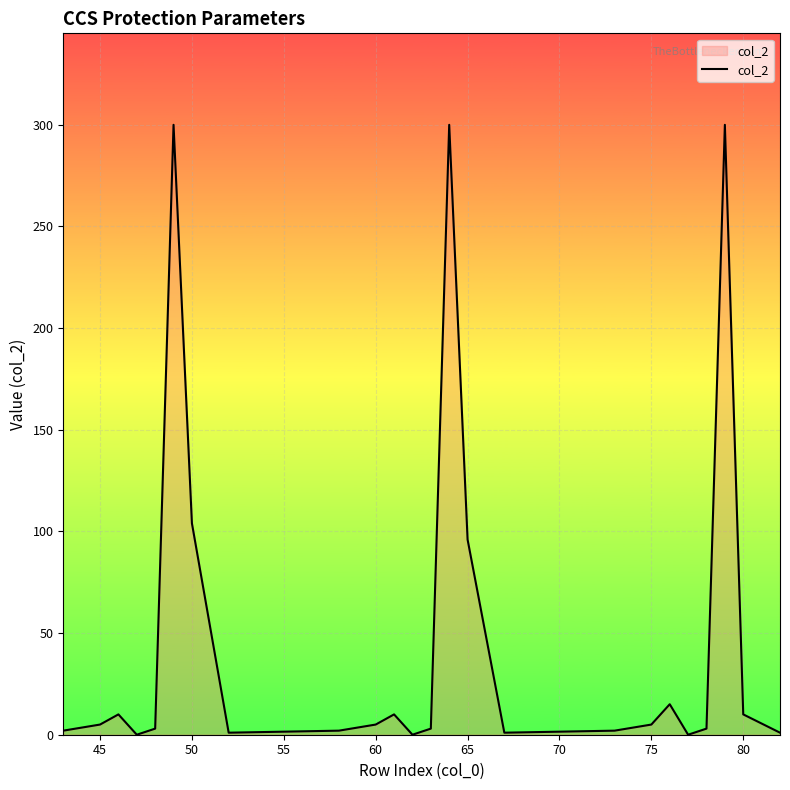

What is the difference between the maximum and minimum values?

300